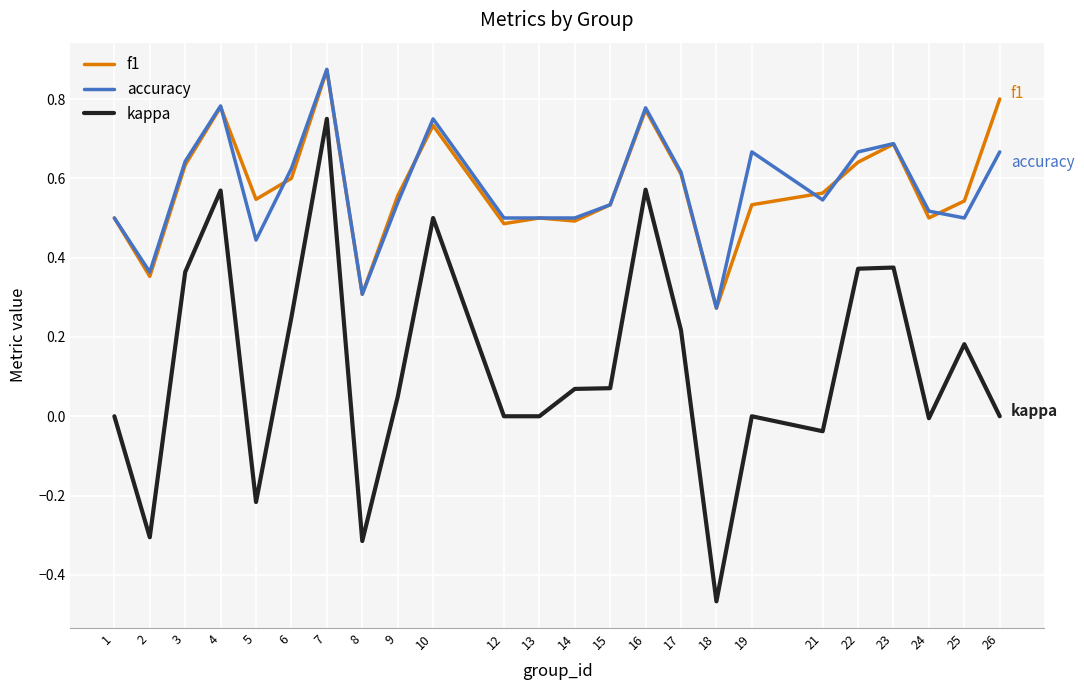

Is the value of f1 at 5 greater than the value of kappa at 24?

Yes